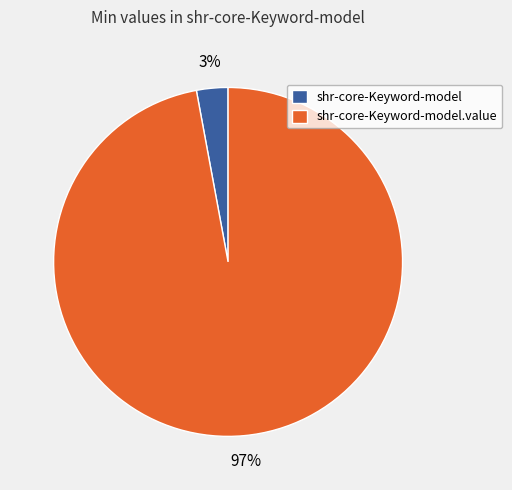

How many slices are in this pie chart?

2